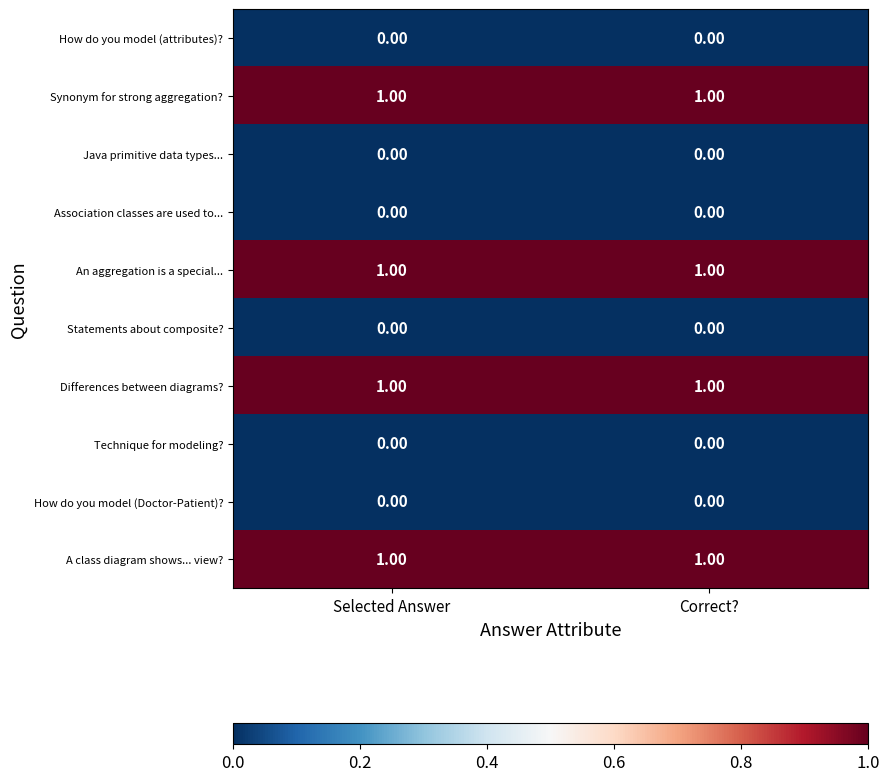

What is the total value across all series at Correct??

4